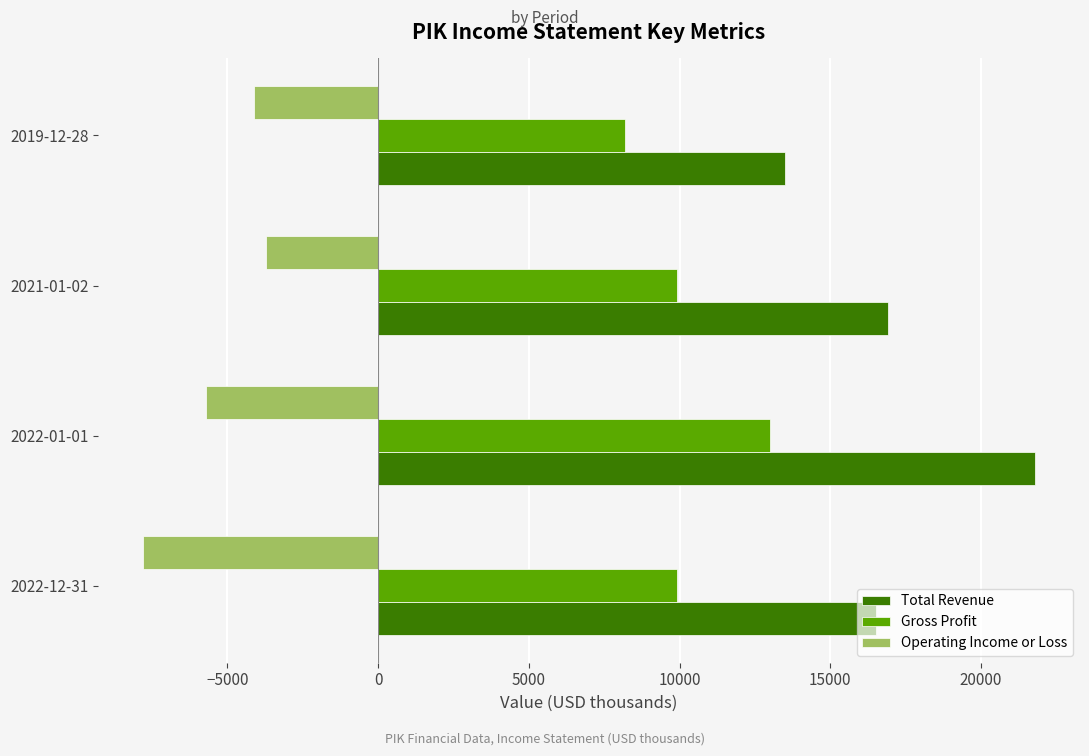

Between 2022-12-31 and 2022-01-01, which series saw the biggest shift?

Total Revenue